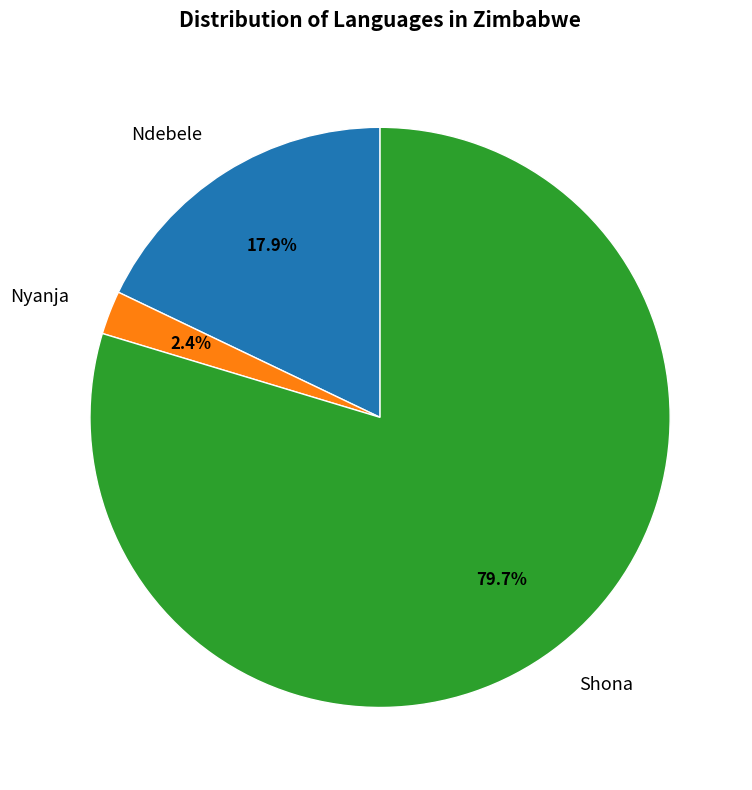

How much of the chart is everything except Shona?

20.3%